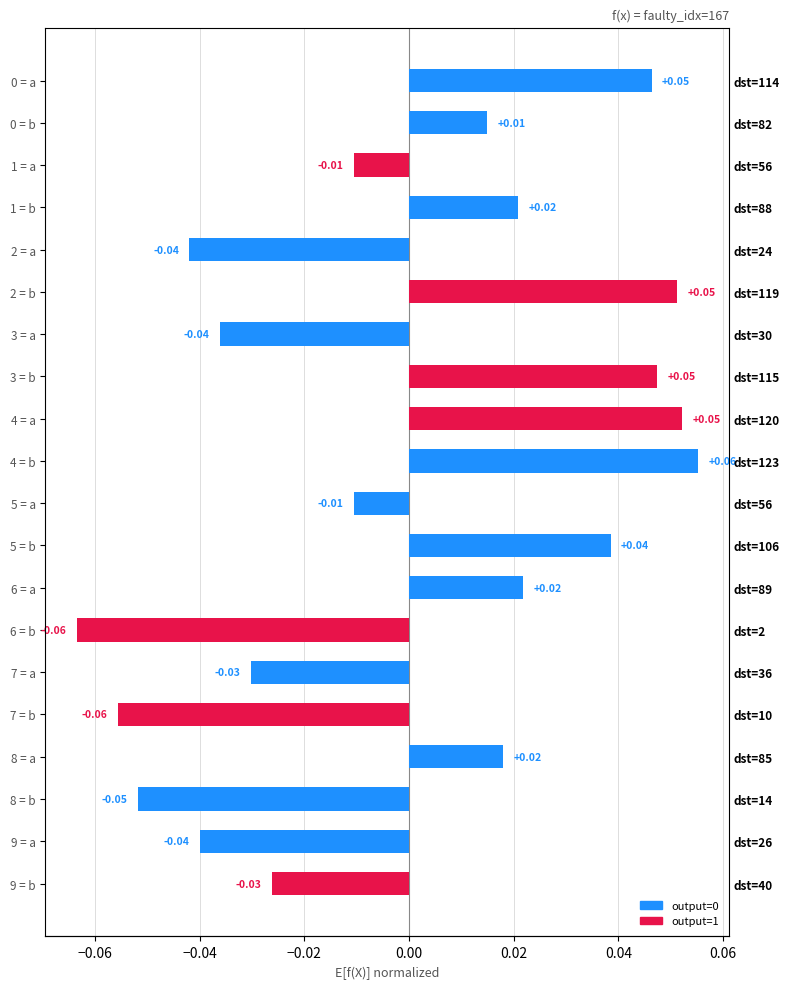

Is it true that the value at 5 = b is 0.0?

True